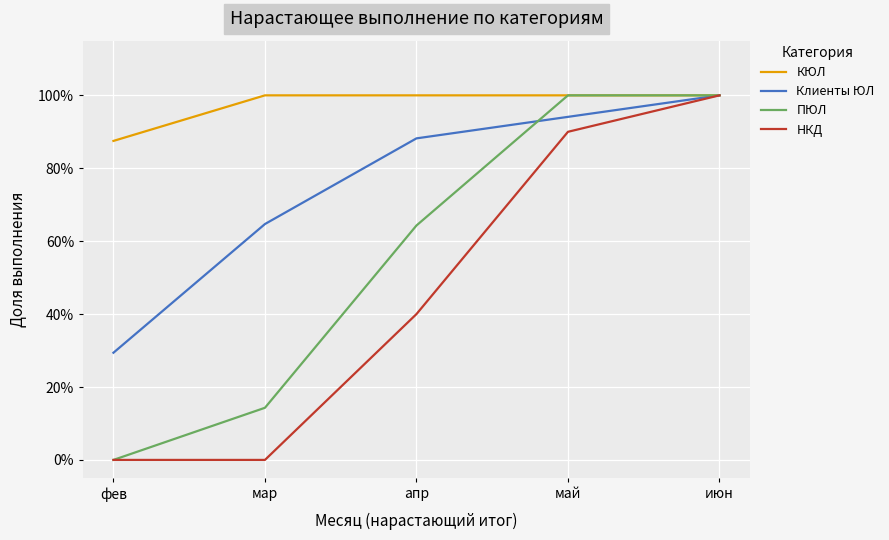

What are all the series names shown in the legend?

КЮЛ, Клиенты ЮЛ, ПЮЛ, НКД